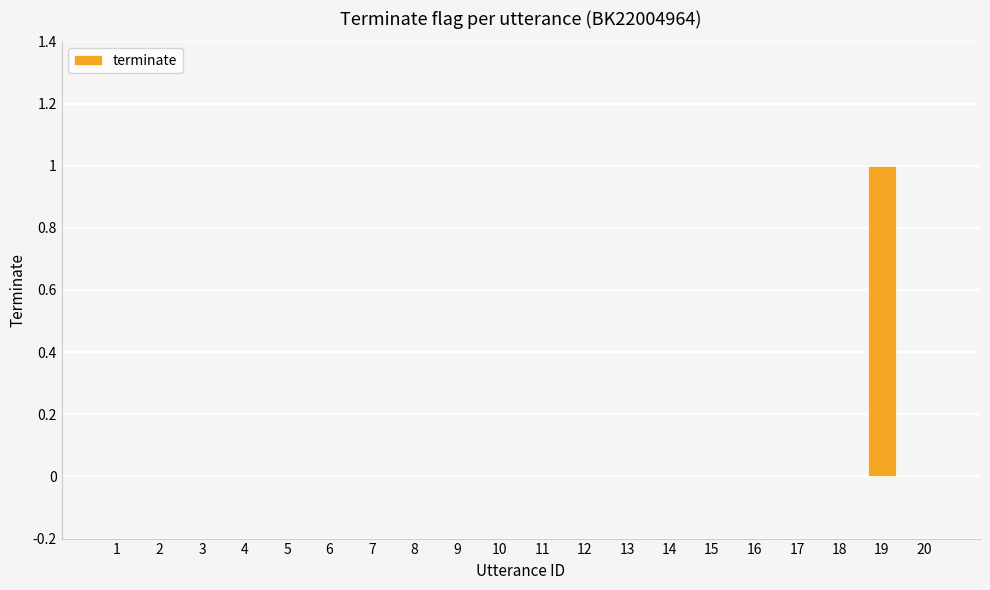

The chart shows a value of 1 at 16. True or false?

False